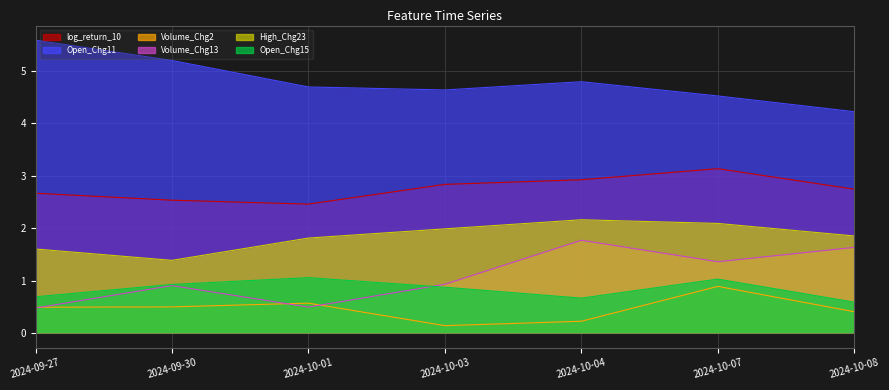

What is the difference between the Open_Chg11 values at 2024-10-03 and 2024-10-08?

0.4